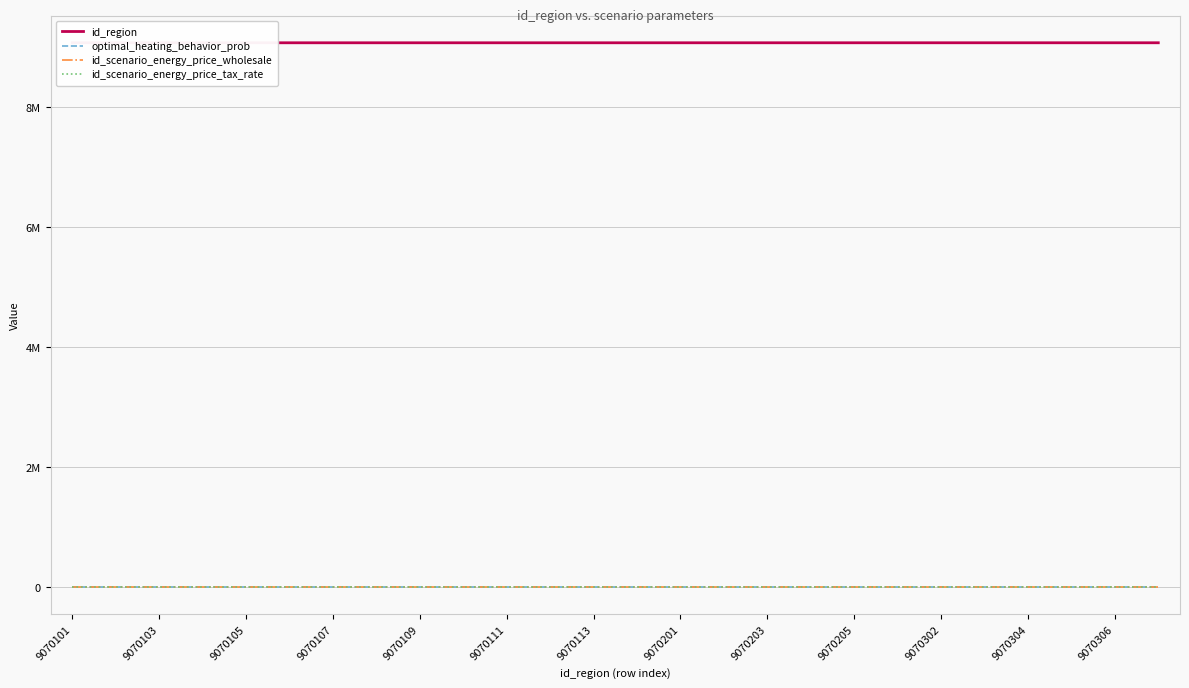

True or false: id_scenario_energy_price_wholesale and id_scenario_energy_price_tax_rate cross at least once.

False